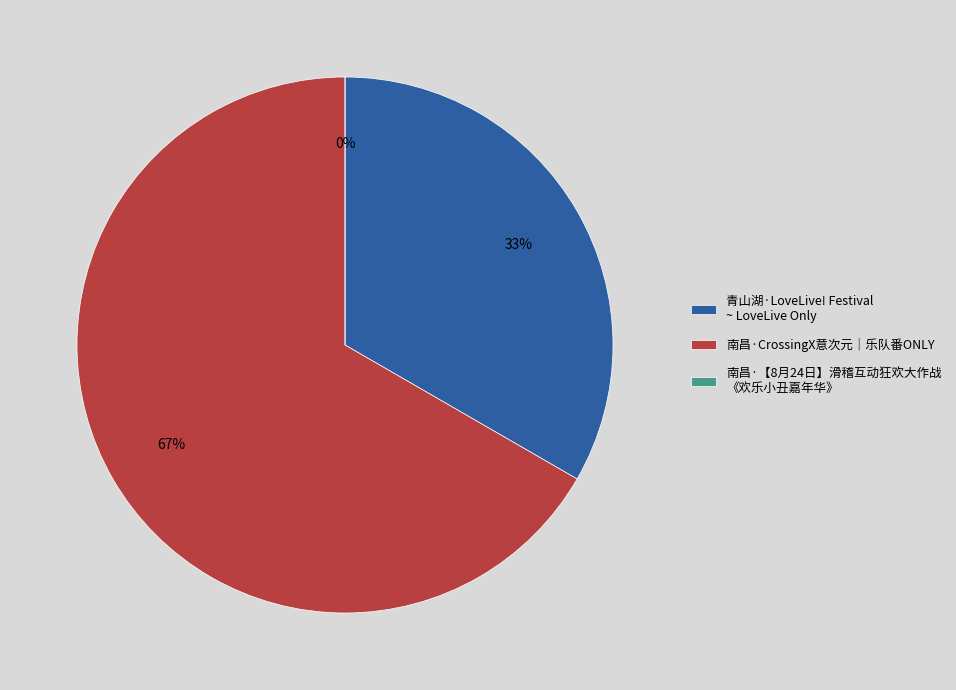

True or false: 南昌·CrossingX意次元｜乐队番ONLY accounts for 74% of the total.

False